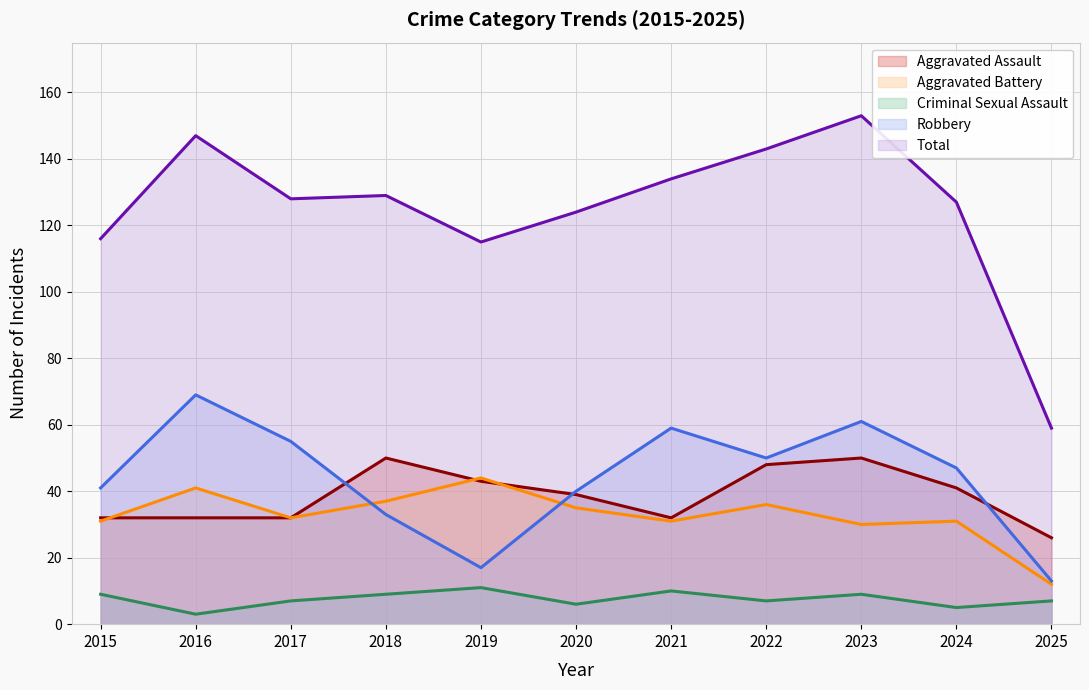

Which has a higher value, 2019 or 2017?

2019